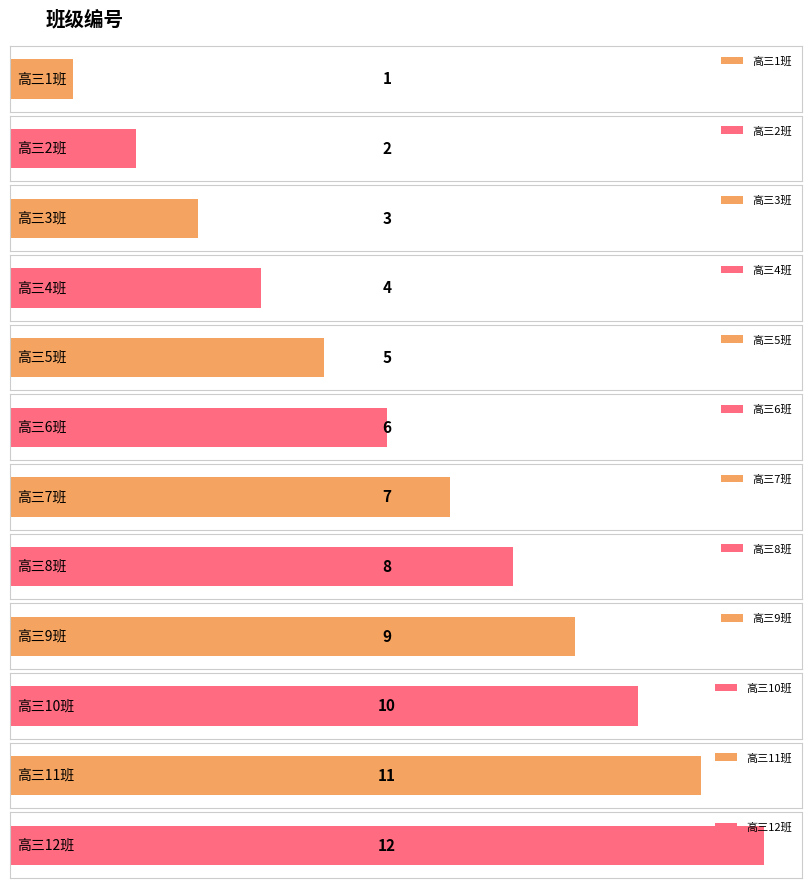

Where is the data nearest to the value 6?

高三6班